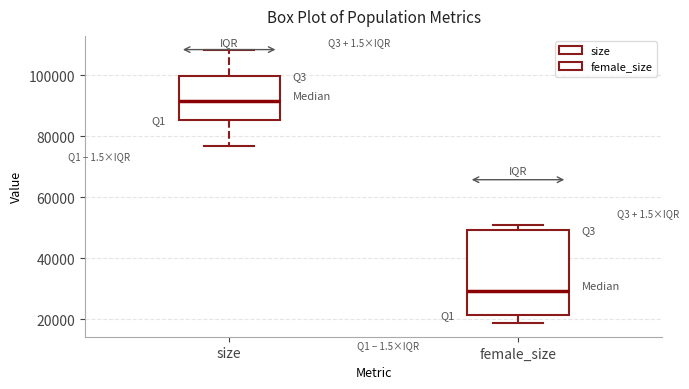

Reading left to right, read every box against the y-axis: the position of its median line, the range the box covers, and the ends of its whiskers. The values are not printed on the chart, so give them approximately, as read against the axis.

size: median 92000, box 86000 to 100000, whiskers 76000 to 108000
female_size: median 30000, box 22000 to 50000, whiskers 18000 to 50000 (just above the box's upper edge)